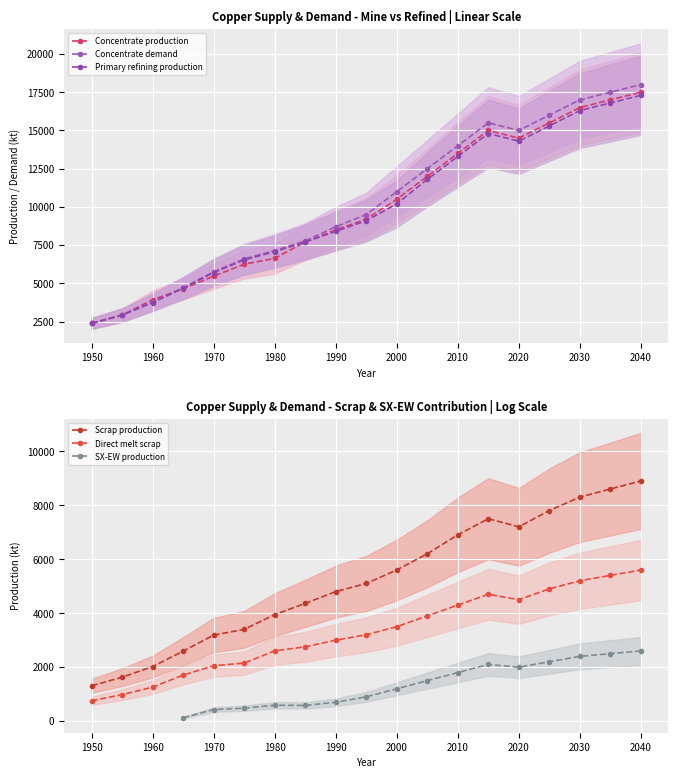

The value of Scrap production at 2020 is 7200.0. True or false?

True